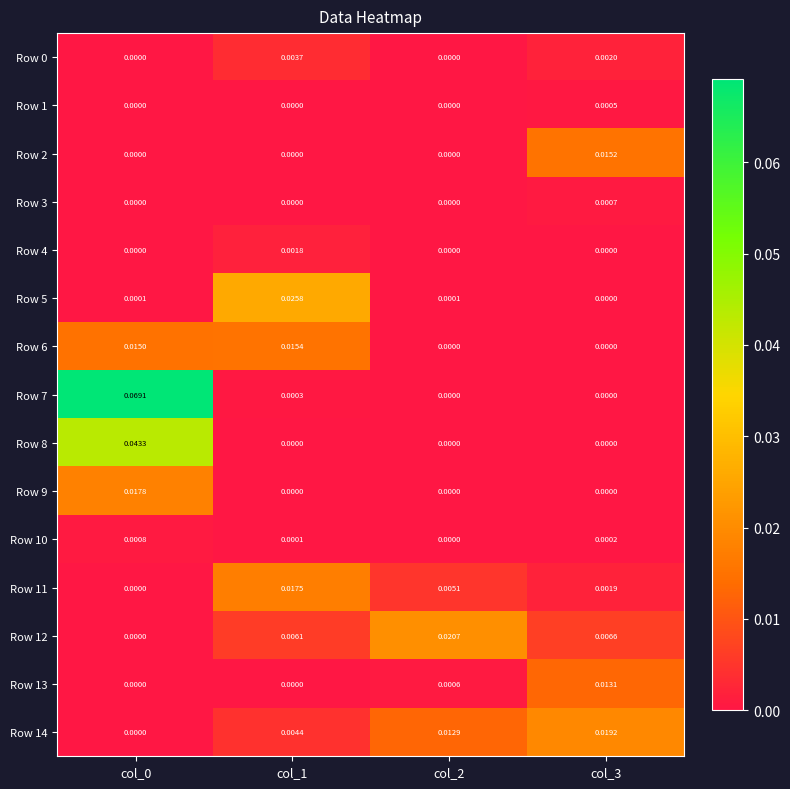

Is the value of Row 12 at col_0 greater than the value of Row 14 at col_1?

No